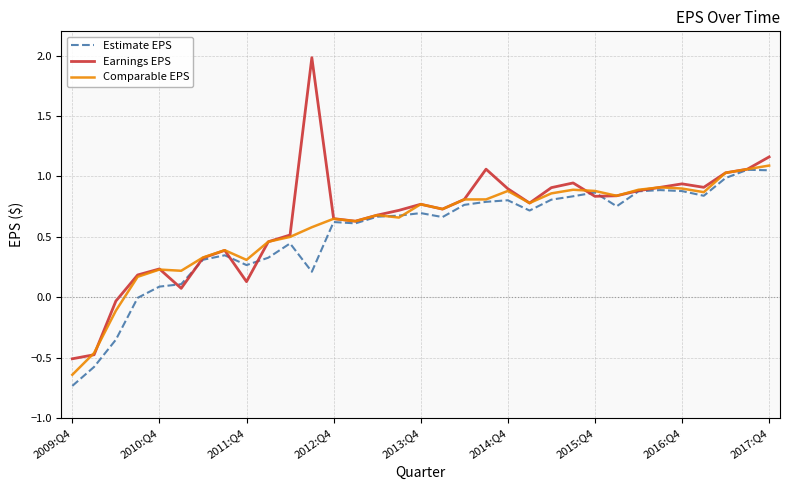

Which series has the largest range (max minus min)?

Earnings EPS